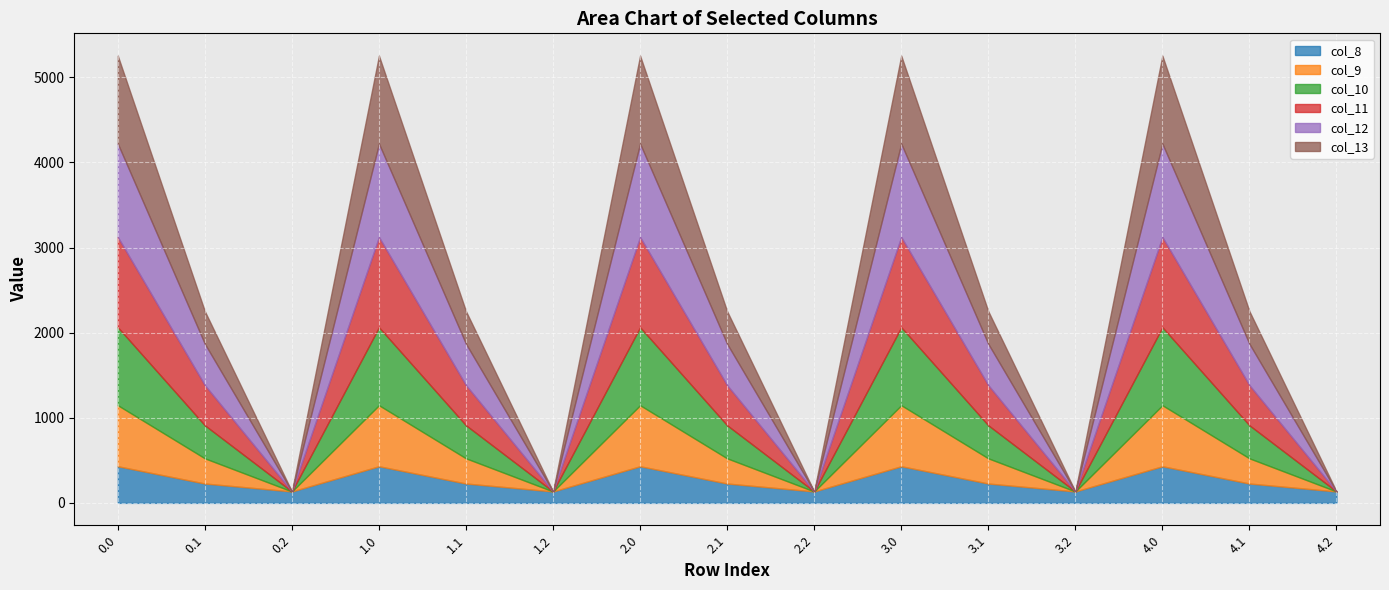

How many positive values does the col_12 series have?

10